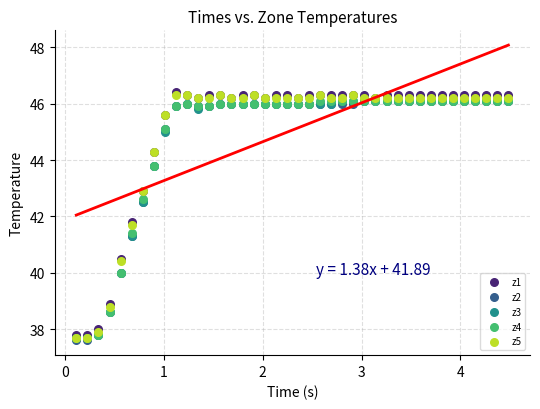

Which series contains the lowest Y value?

z2